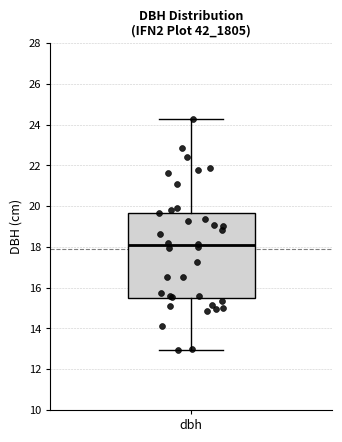

Read this box plot against the y-axis: the position of the median line, the range covered by the box, and the ends of both whiskers. The values are not printed on the chart, so give them approximately, as read against the axis.

median 18.0, box 15.6 to 19.6, whiskers 13.0 to 24.4